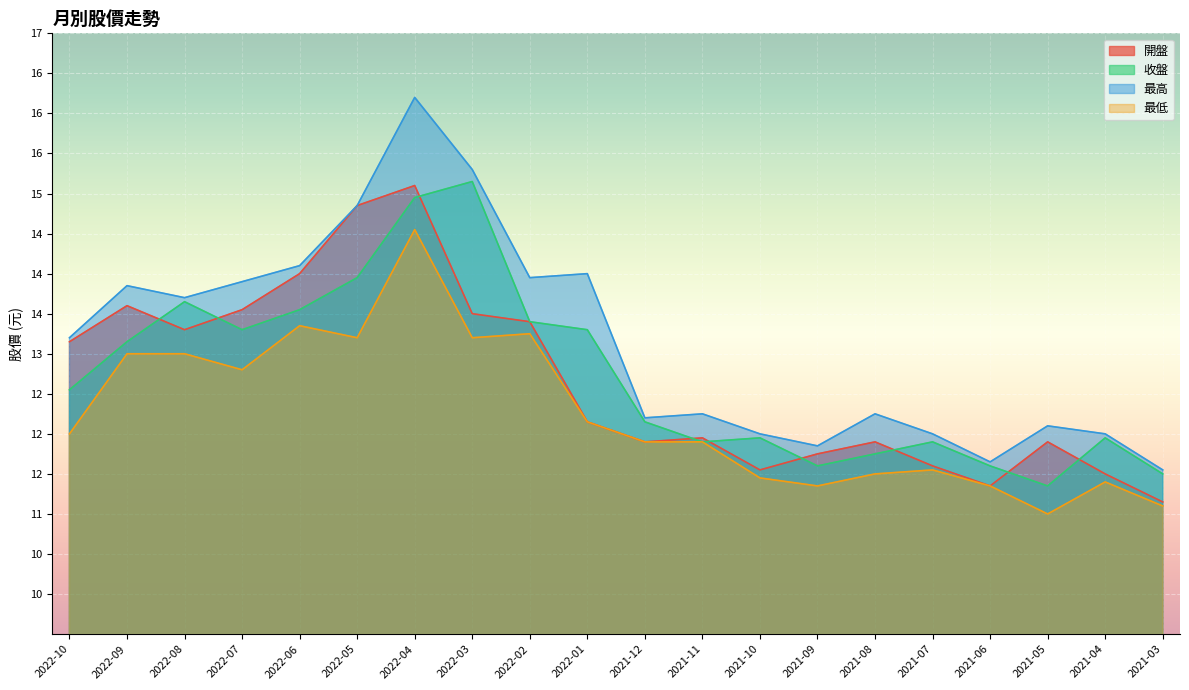

What is the sum of all 最低 values?

245.0